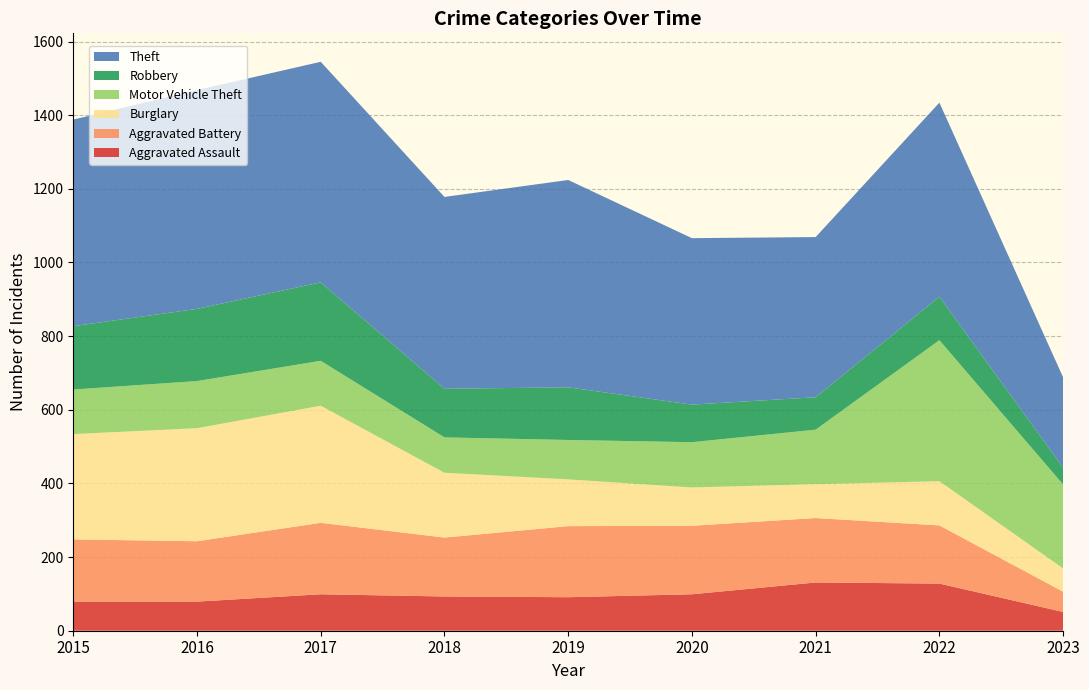

Reading right to left, transcribe all the data shown in this chart.

Aggravated Assault: 2023=51	2022=128	2021=131	2020=99	2019=91	2018=93	2017=99	2016=79	2015=79
Aggravated Battery: 2023=55	2022=158	2021=175	2020=186	2019=193	2018=160	2017=194	2016=164	2015=169
Burglary: 2023=63	2022=120	2021=92	2020=104	2019=127	2018=176	2017=318	2016=307	2015=286
Motor Vehicle Theft: 2023=228	2022=383	2021=148	2020=123	2019=107	2018=96	2017=122	2016=128	2015=121
Robbery: 2023=46	2022=118	2021=88	2020=102	2019=143	2018=132	2017=213	2016=196	2015=172
Theft: 2023=245	2022=527	2021=435	2020=452	2019=563	2018=521	2017=599	2016=594	2015=561